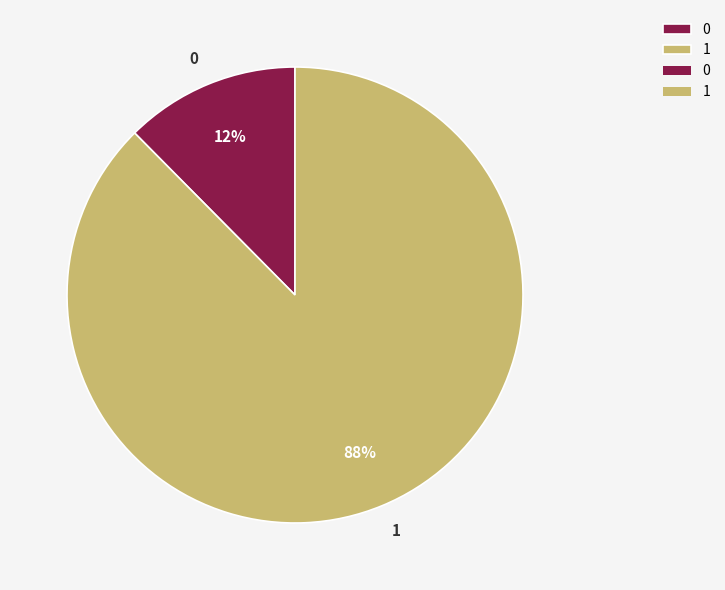

To the nearest percent, what is the combined percentage of 0 and 1?

100%